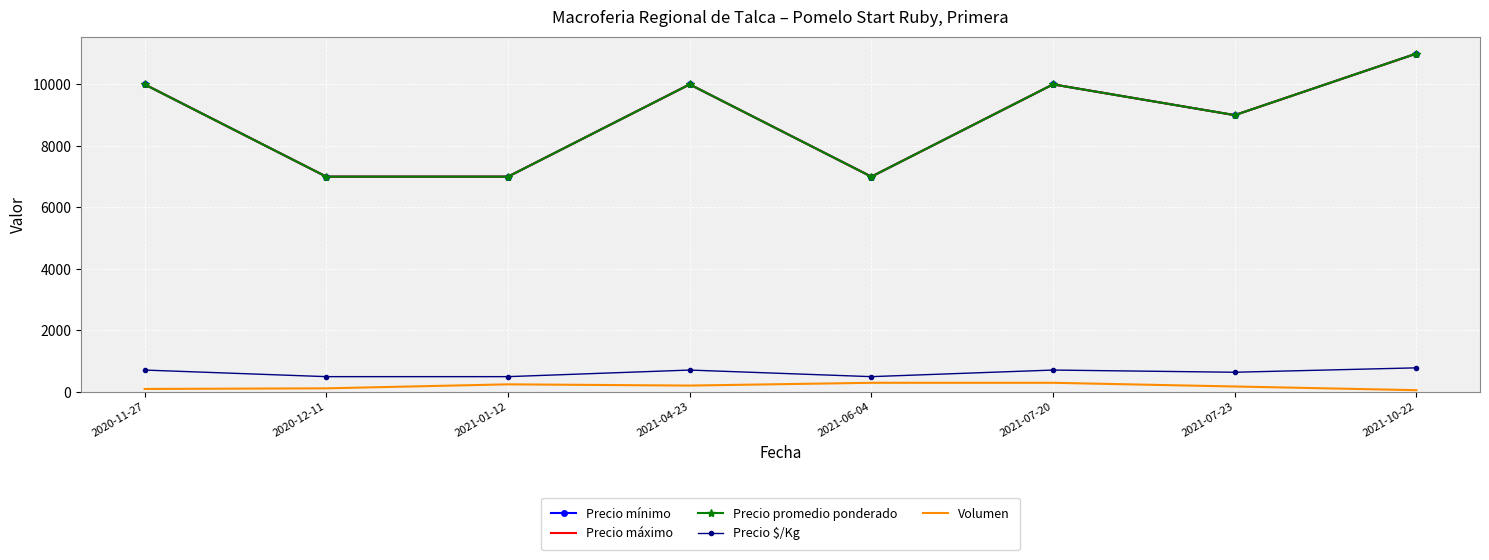

The Precio máximo series shows 4671 at 2021-10-22. True or false?

False